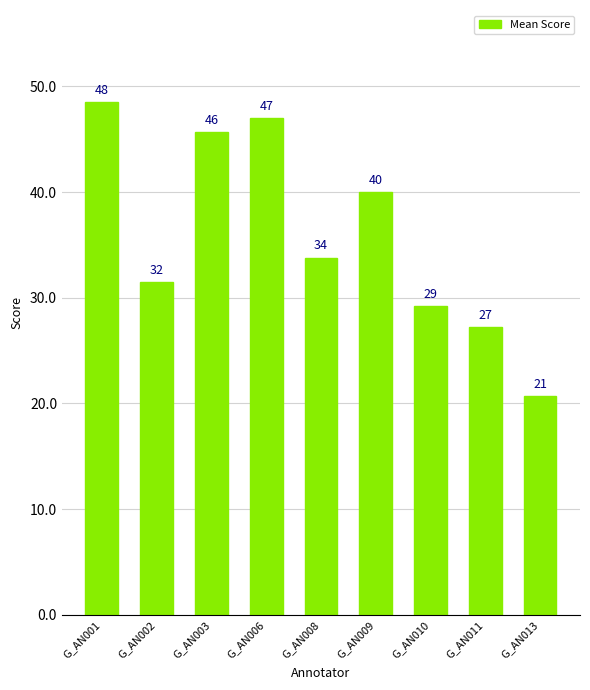

At which label does the data first exceed 33?

G_AN001